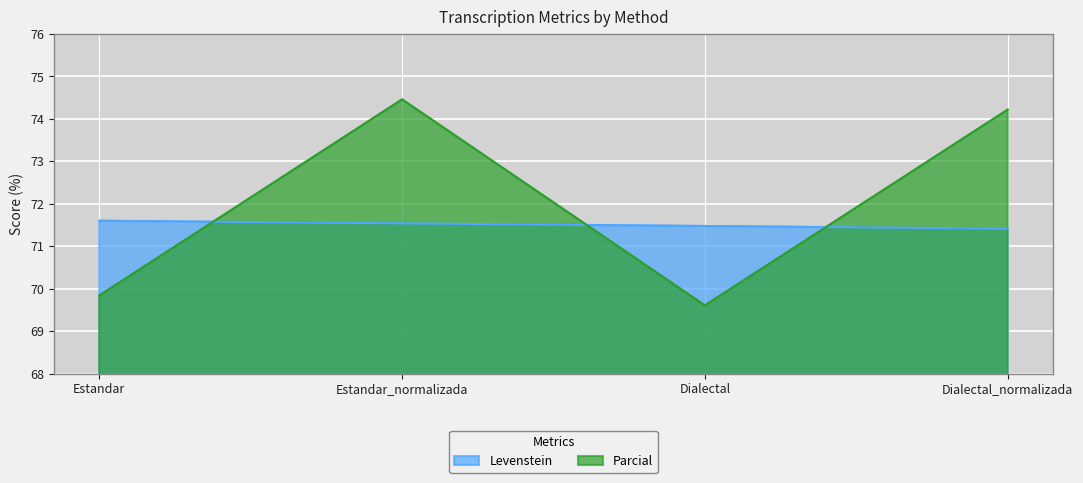

How many distinct data groups are displayed?

2